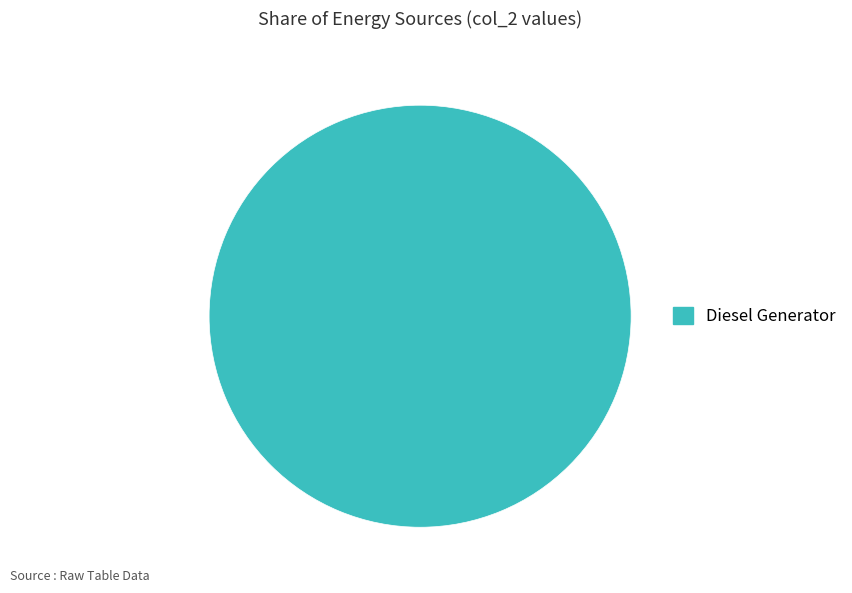

Does Diesel Generator account for over 50% of the chart?

Yes